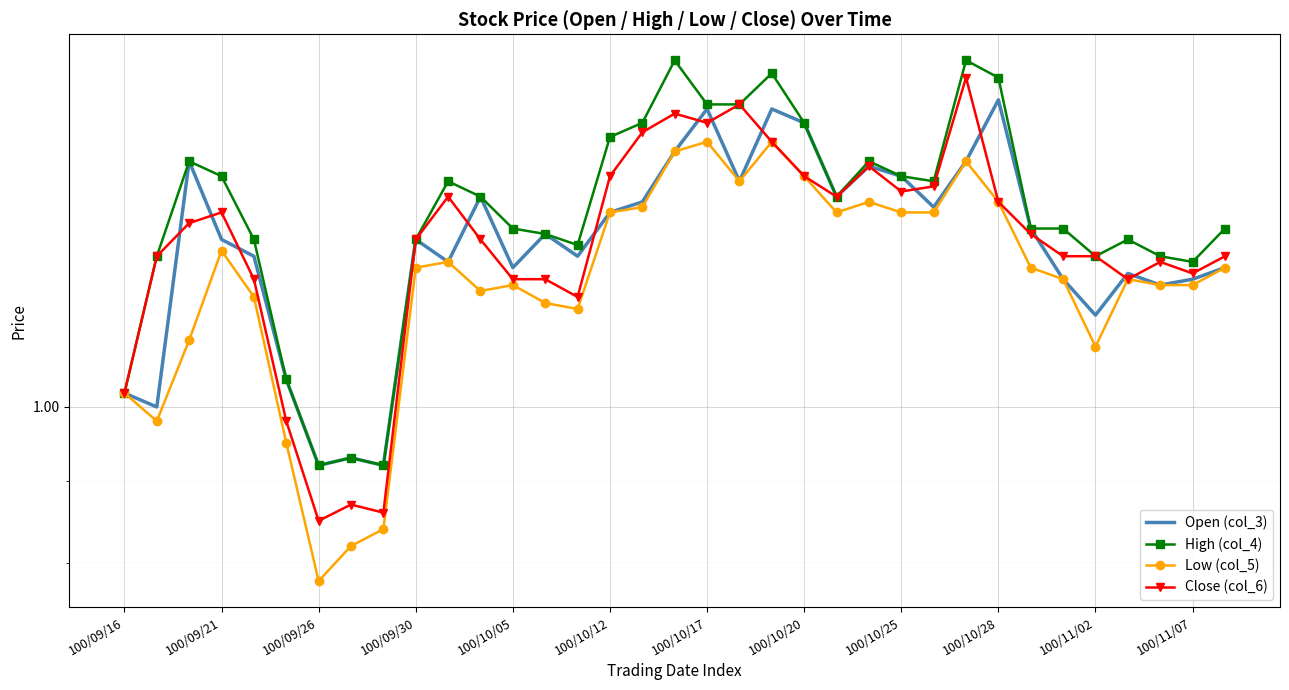

Reading right to left, transcribe all the data shown in this chart.

Open (col_3): 1.2	1.2	1.2	1.2	1.1	1.2	1.3	1.6	1.4	1.3	1.4	1.4	1.4	1.5	1.5	1.4	1.5	1.4	1.3	1.3	1.2	1.3	1.2	1.4	1.2	1.3	0.9	0.9	0.9	1.0	1.2	1.3	1.4	1.0	1.0
High (col_4): 1.3	1.2	1.2	1.3	1.2	1.3	1.3	1.6	1.6	1.4	1.4	1.4	1.4	1.5	1.6	1.5	1.5	1.6	1.5	1.5	1.3	1.3	1.3	1.4	1.4	1.3	0.9	0.9	0.9	1.0	1.3	1.4	1.4	1.2	1.0
Low (col_5): 1.2	1.2	1.2	1.2	1.1	1.2	1.2	1.3	1.4	1.3	1.3	1.3	1.3	1.4	1.5	1.4	1.5	1.4	1.3	1.3	1.1	1.2	1.2	1.2	1.2	1.2	0.8	0.8	0.8	0.9	1.2	1.2	1.1	1.0	1.0
Close (col_6): 1.2	1.2	1.2	1.2	1.2	1.2	1.3	1.3	1.6	1.4	1.4	1.4	1.4	1.4	1.5	1.5	1.5	1.5	1.5	1.4	1.2	1.2	1.2	1.3	1.4	1.3	0.9	0.9	0.8	1.0	1.2	1.3	1.3	1.2	1.0